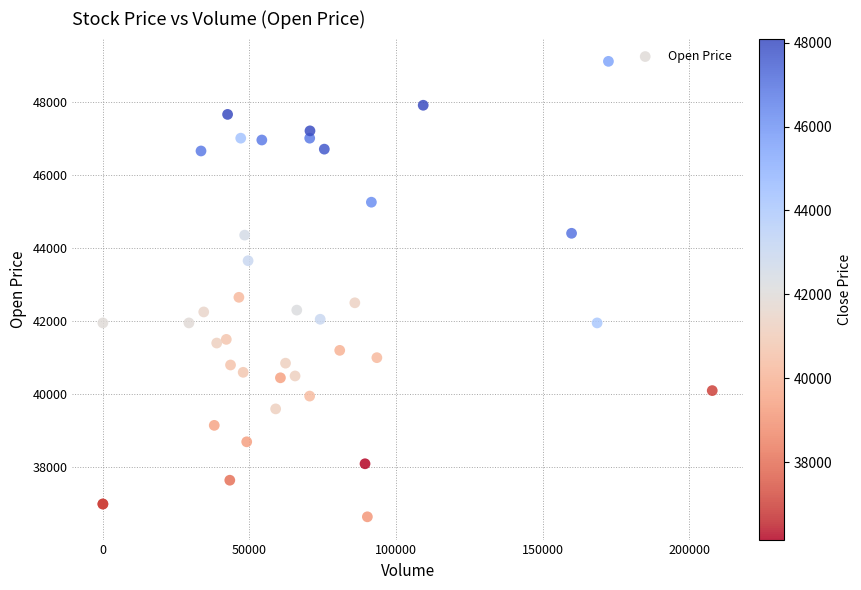

What Y value in the scatter plot is closest to 42875?

42650